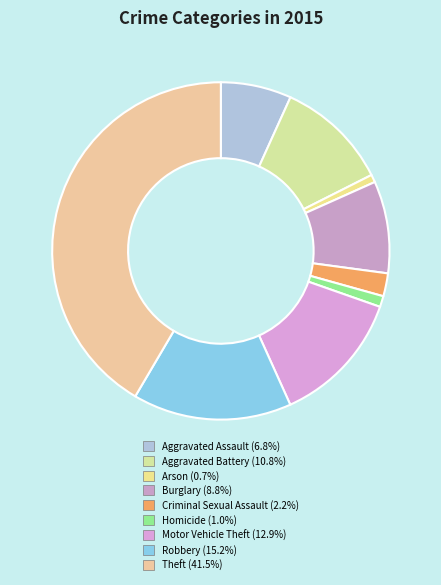

To the nearest percent, what is the difference between the largest and smallest slice percentages?

41%